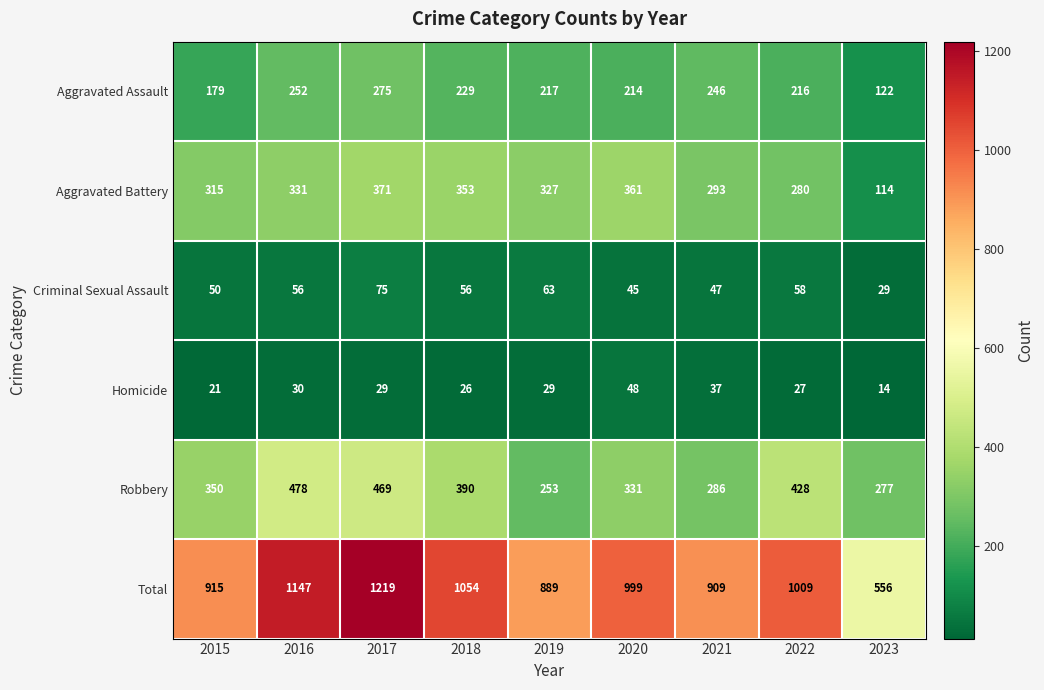

What is the difference between the maximum and minimum values in the Aggravated Assault series?

153